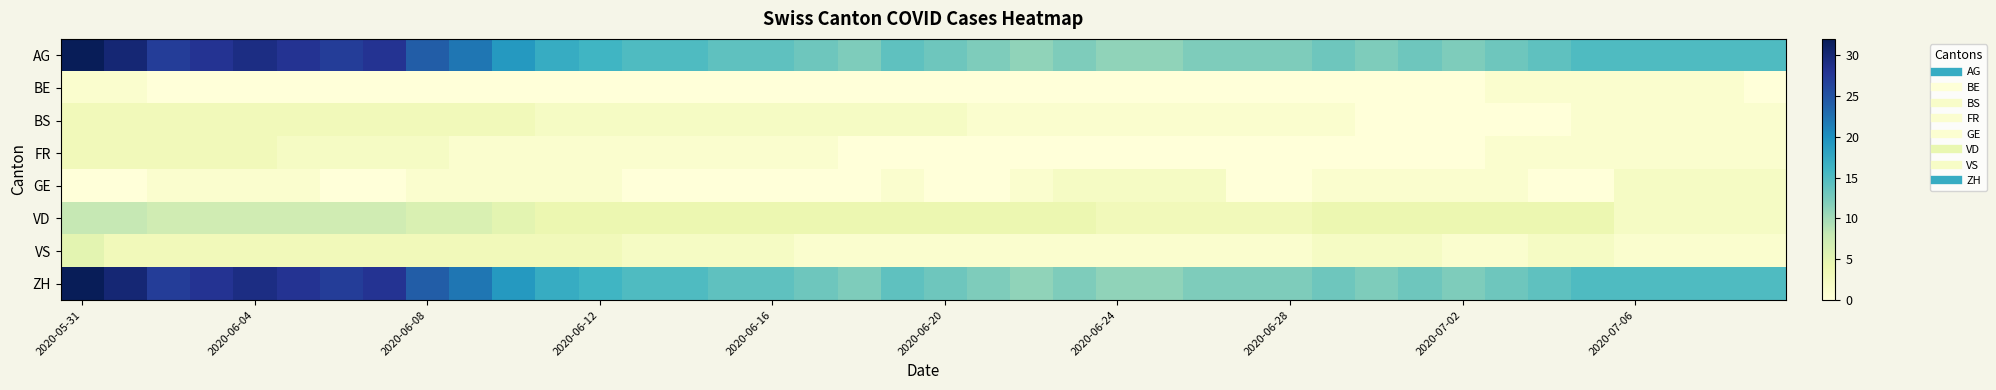

Count the number of data series in this chart.

8